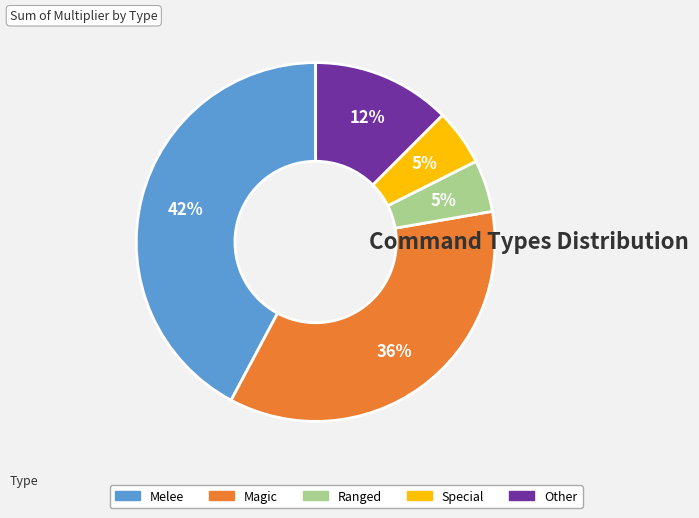

To the nearest percent, what portion does Melee represent?

42%